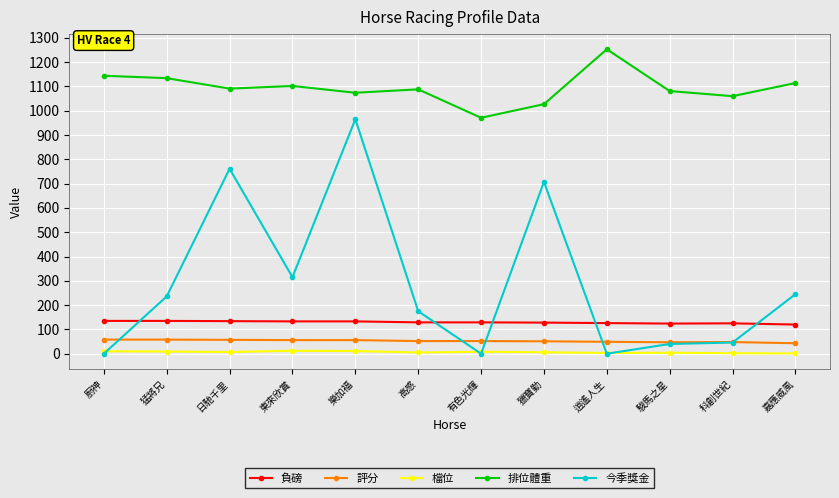

Between 東來欣賞 and 科創世紀, which series saw the biggest shift?

今季獎金